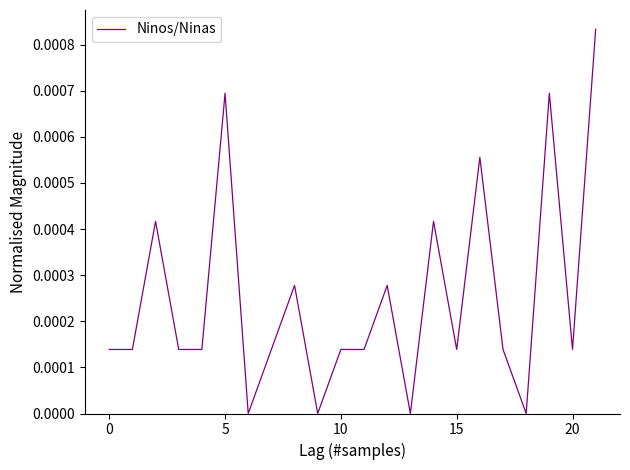

How many values are between 0 and 1?

22